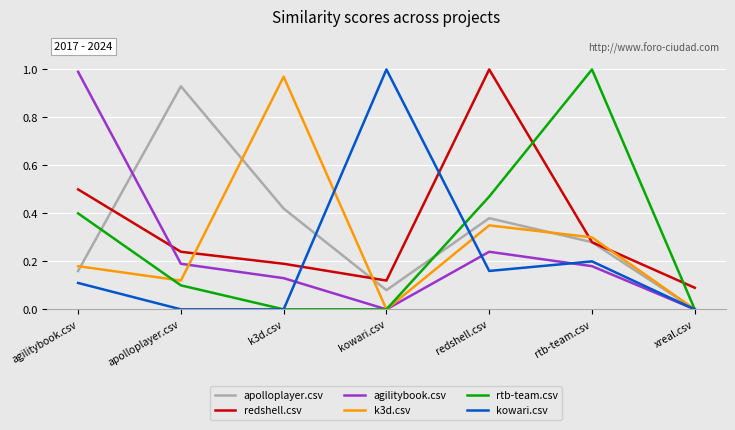

Rank the categories by redshell.csv value from lowest to highest.

xreal.csv, kowari.csv, k3d.csv, apolloplayer.csv, rtb-team.csv, agilitybook.csv, redshell.csv